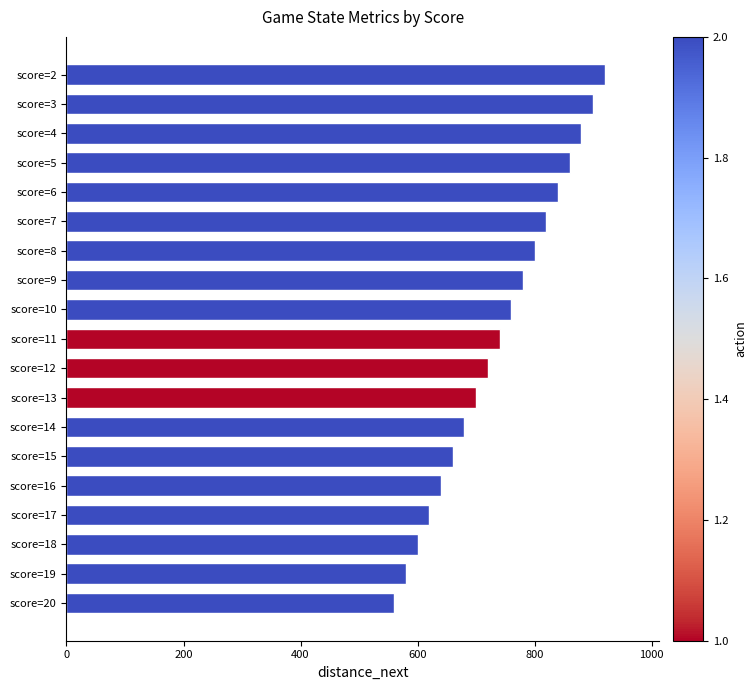

Reading top to bottom, transcribe all the data shown in this chart.

score=2=920	score=3=900	score=4=880	score=5=860	score=6=840	score=7=820	score=8=800	score=9=780	score=10=760	score=11=740	score=12=720	score=13=700	score=14=680	score=15=660	score=16=640	score=17=620	score=18=600	score=19=580	score=20=560